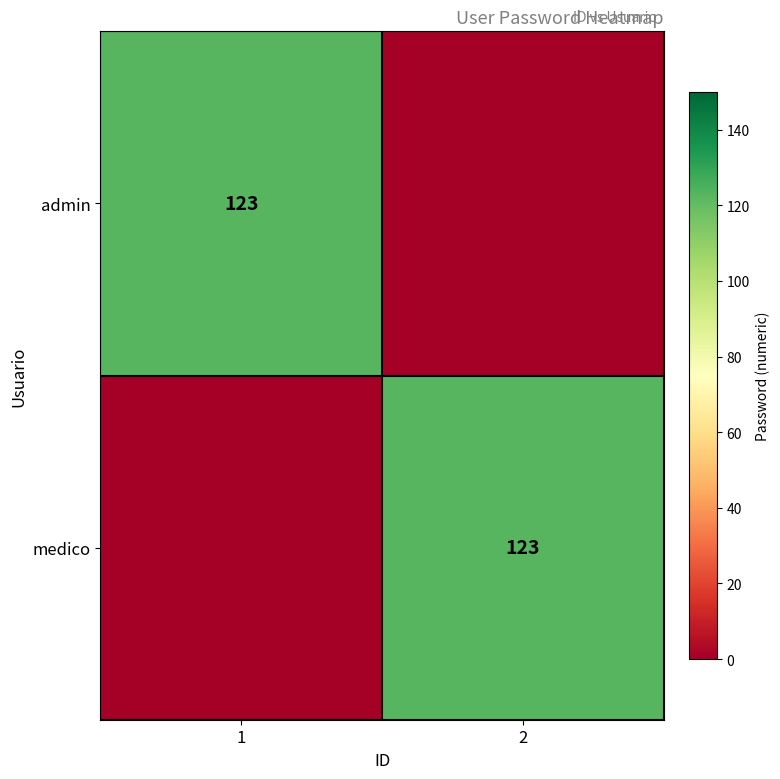

True or false: medico has a value of 123 at 2.

True